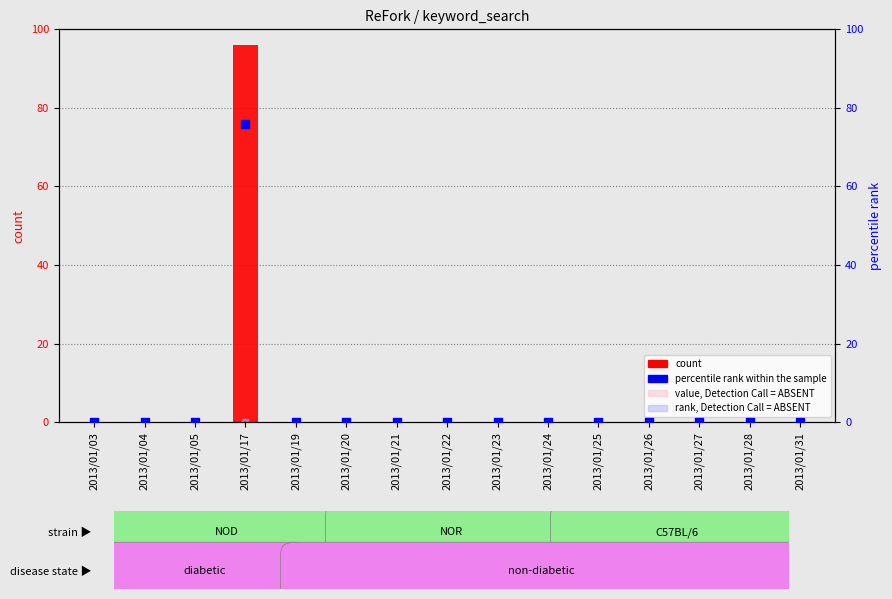

Which series has the largest Y range (max minus min)?

count